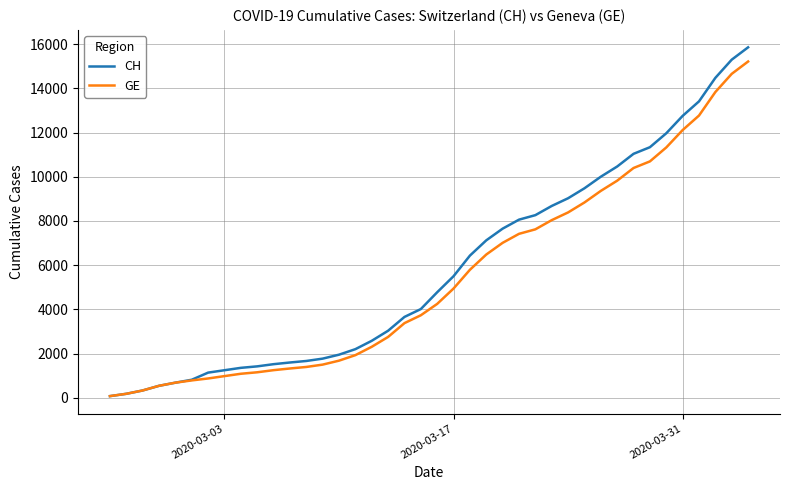

Which series has the largest range (max minus min)?

CH